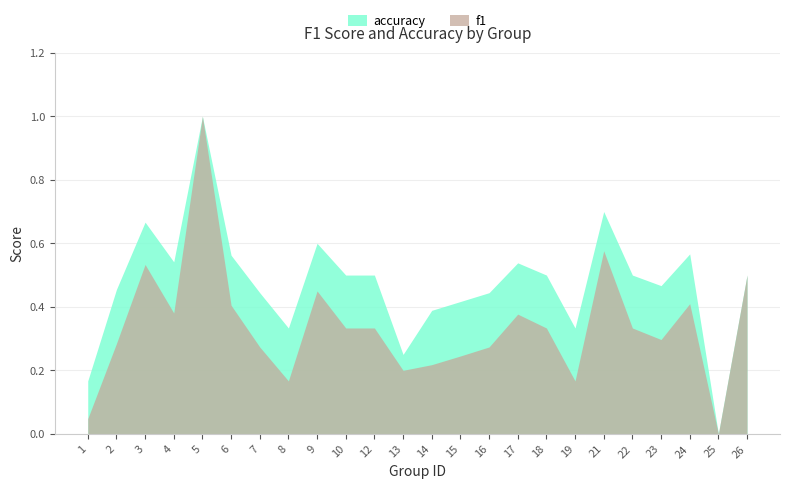

Which category has the lowest value across all series?

25